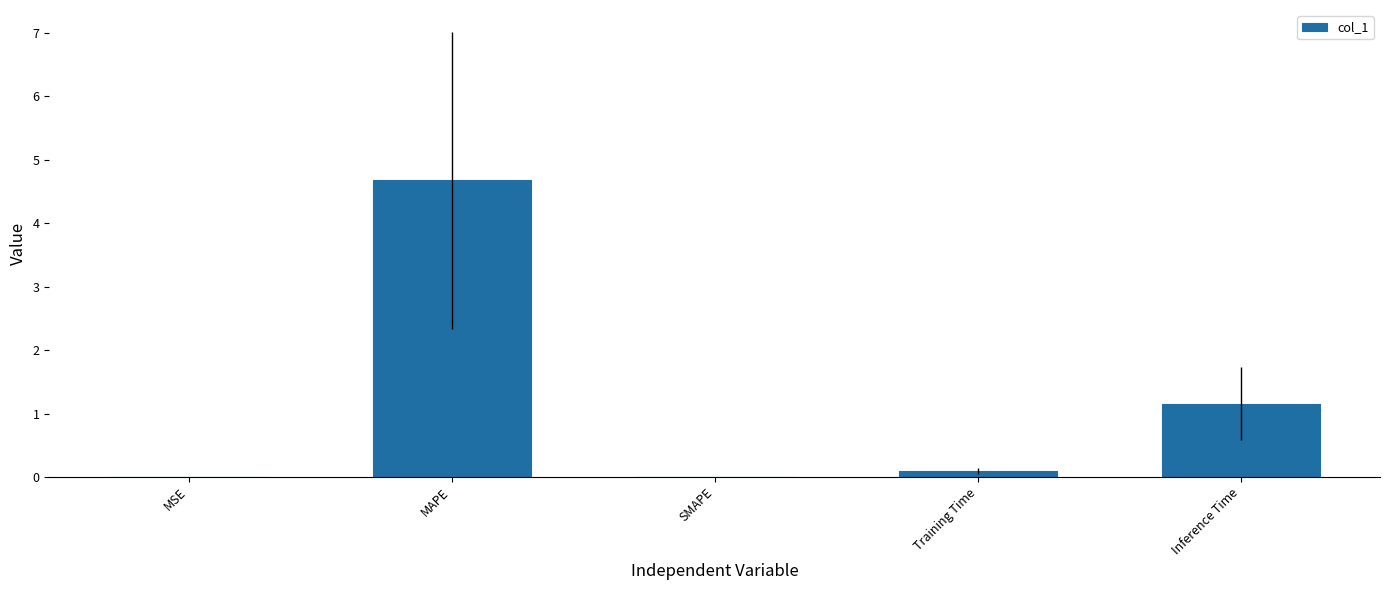

What is the sum of the values at Inference Time and SMAPE?

1.2